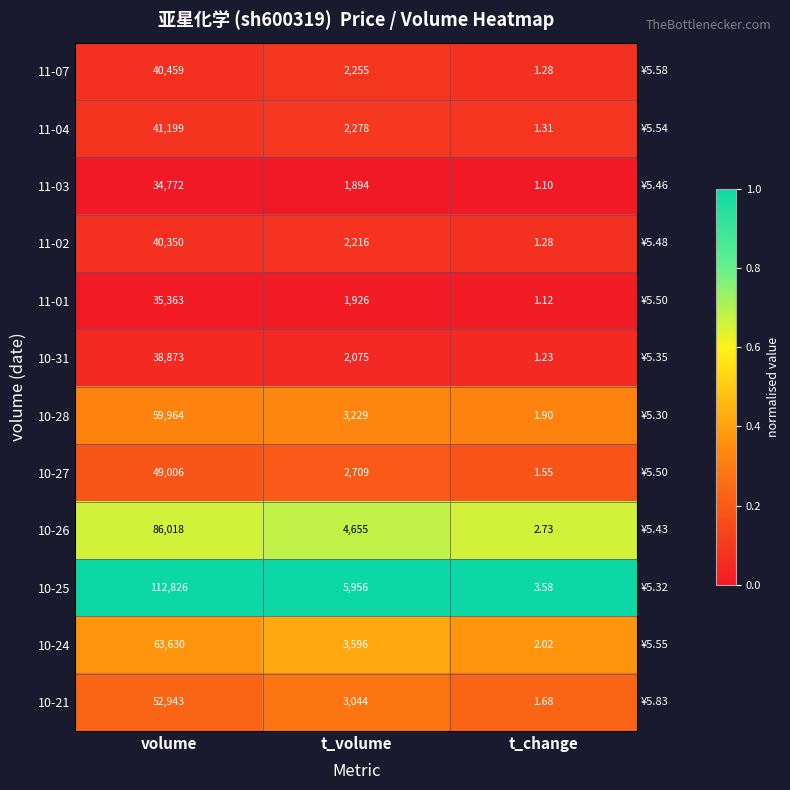

What is the total value across all series at t_volume?

35833.0